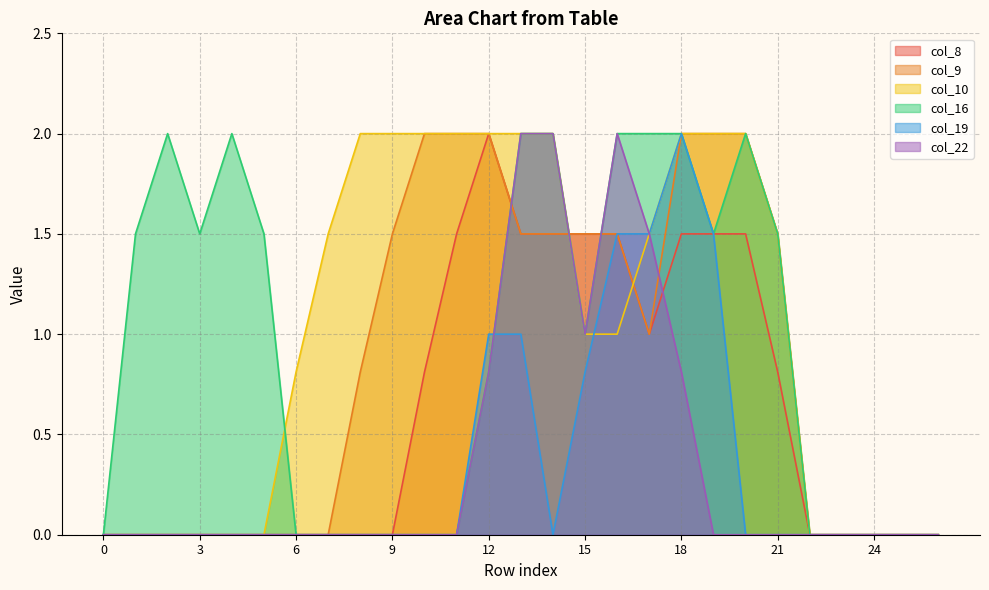

What is the value of the col_9 point at the 12th from the left?

2.0